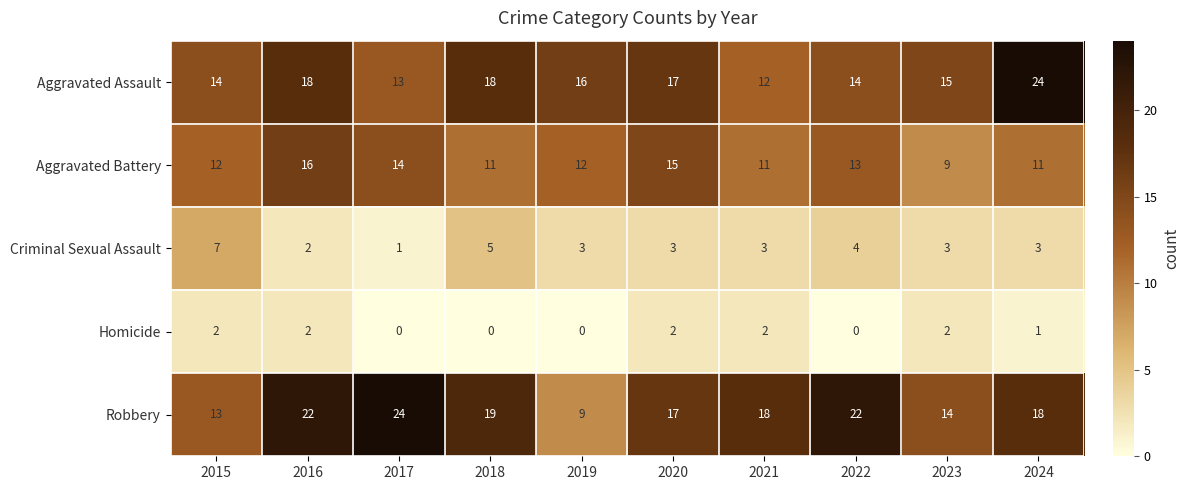

What is the greatest value displayed?

24